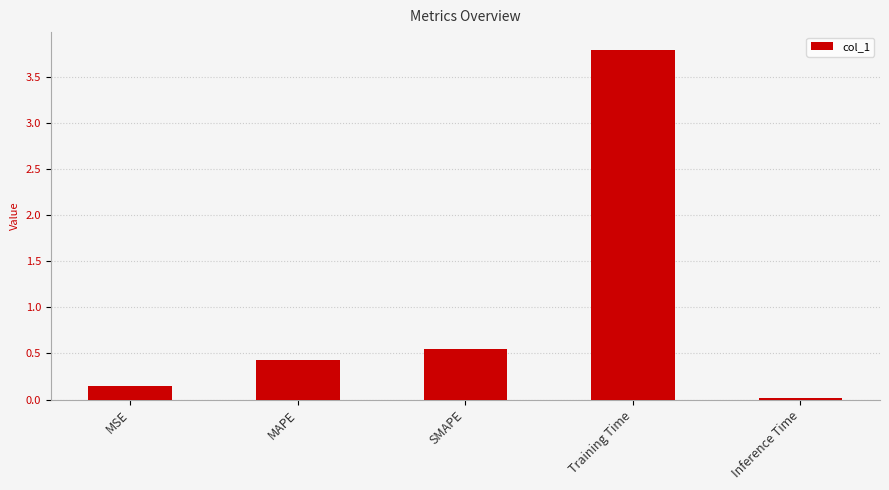

What is the difference between the values at Inference Time and MAPE?

0.4